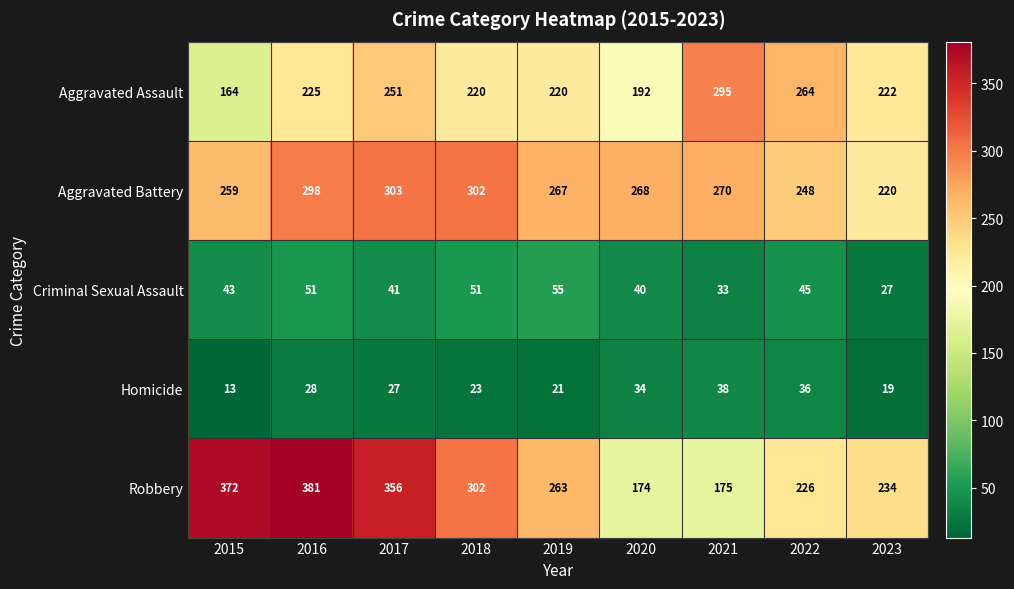

The Aggravated Assault series shows 222 at 2023. True or false?

True